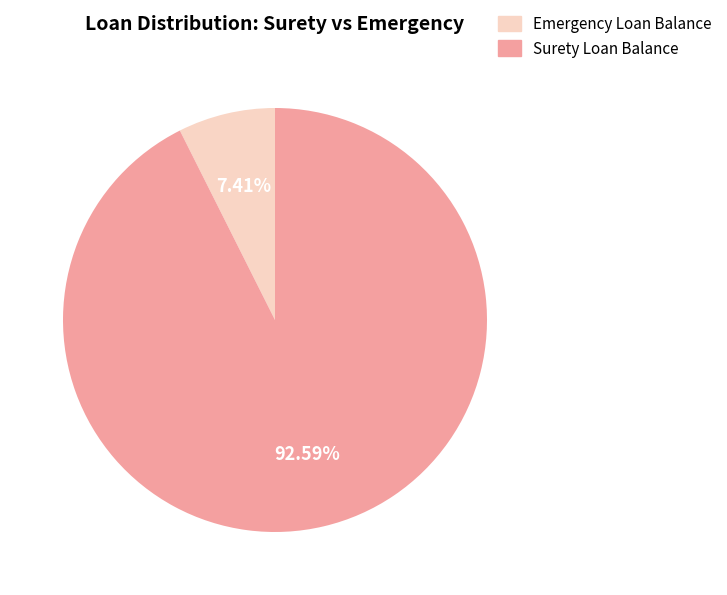

Does any single category account for the majority?

Yes